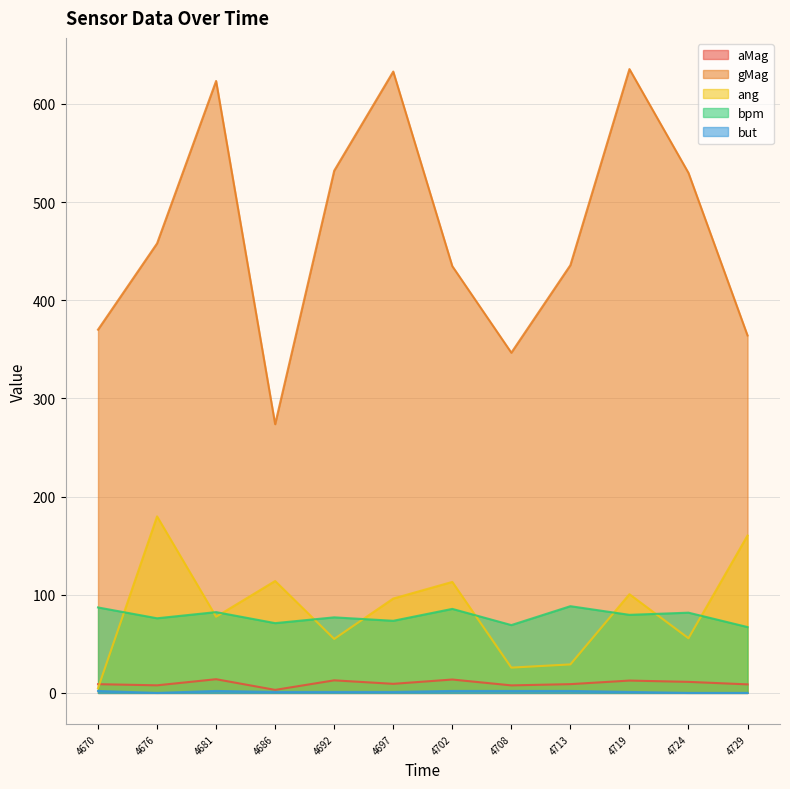

What is the total value across all series at 4692?

677.6